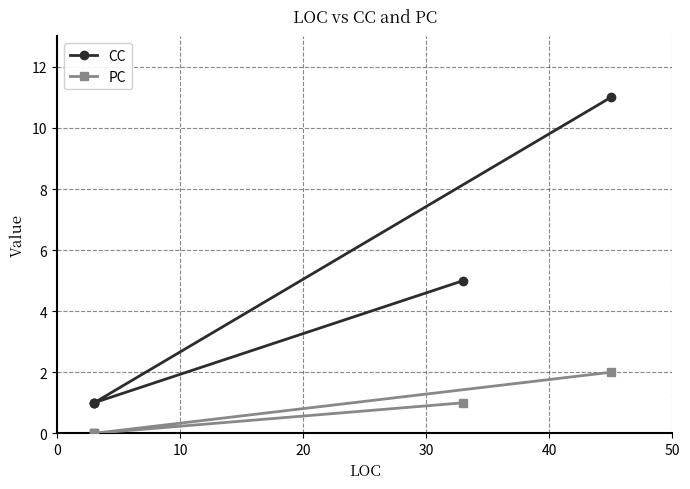

True or false: CC and PC cross at least once.

False